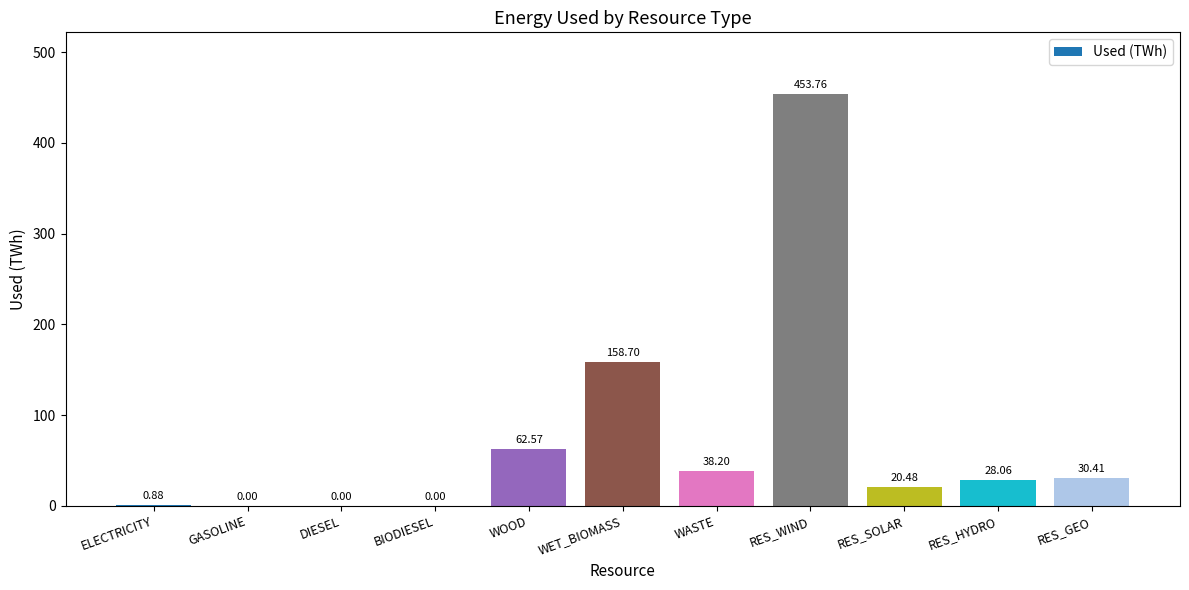

The value at GASOLINE is 203.6. True or false?

False